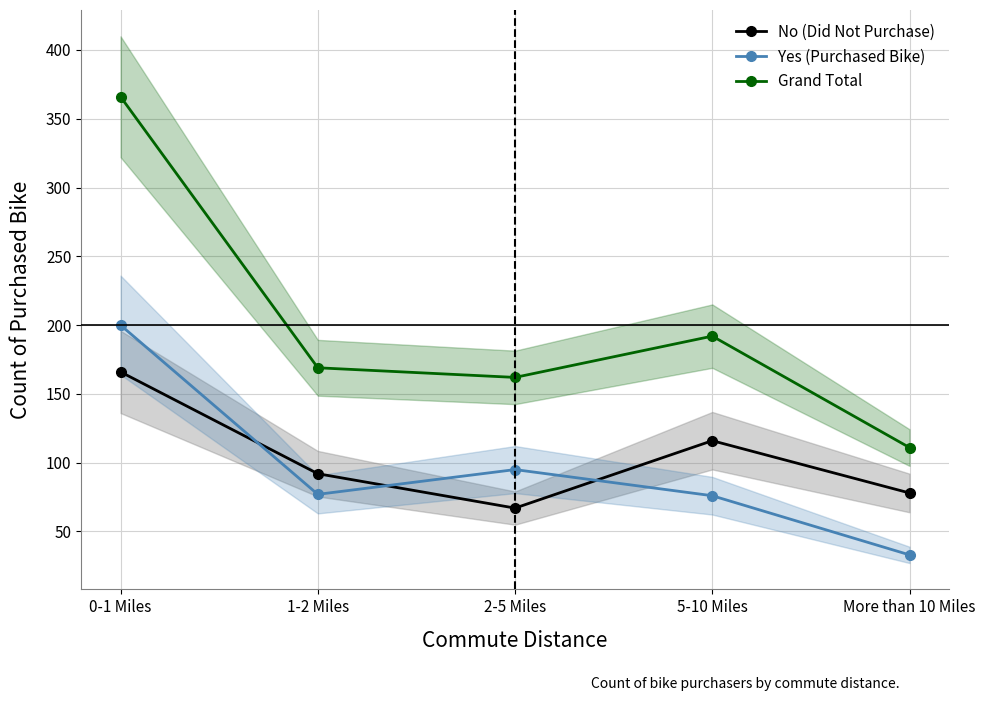

The value of Yes (Purchased Bike) at 2-5 Miles is 170. True or false?

False